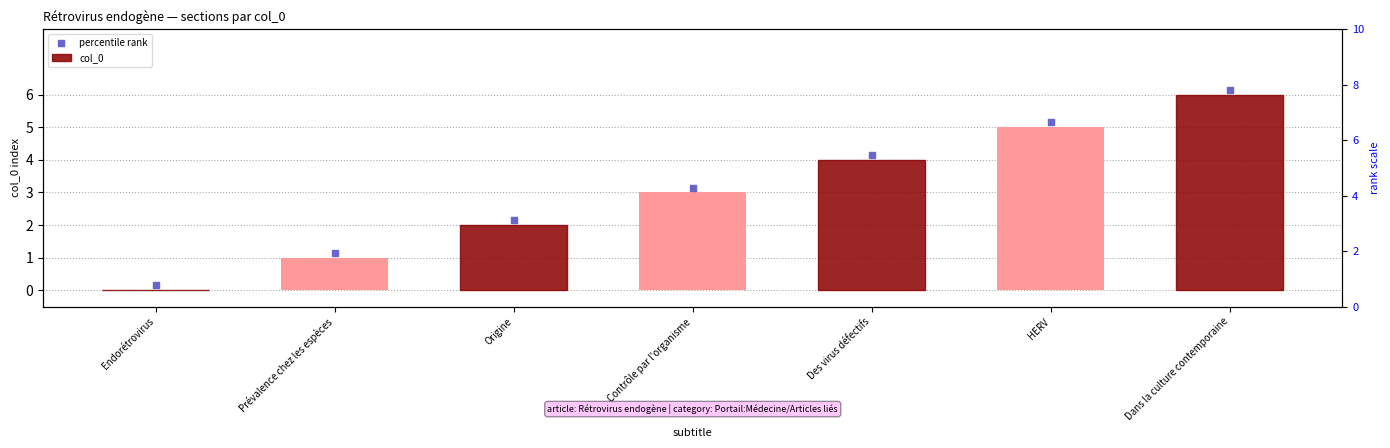

What are all the series names shown in the legend?

col_0, percentile rank